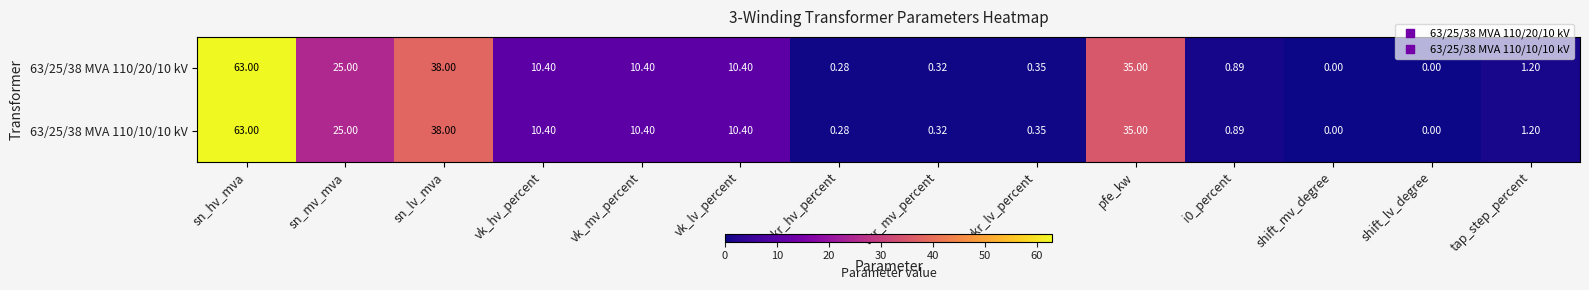

At which label does 63/25/38 MVA 110/10/10 kV first exceed 10?

sn_hv_mva